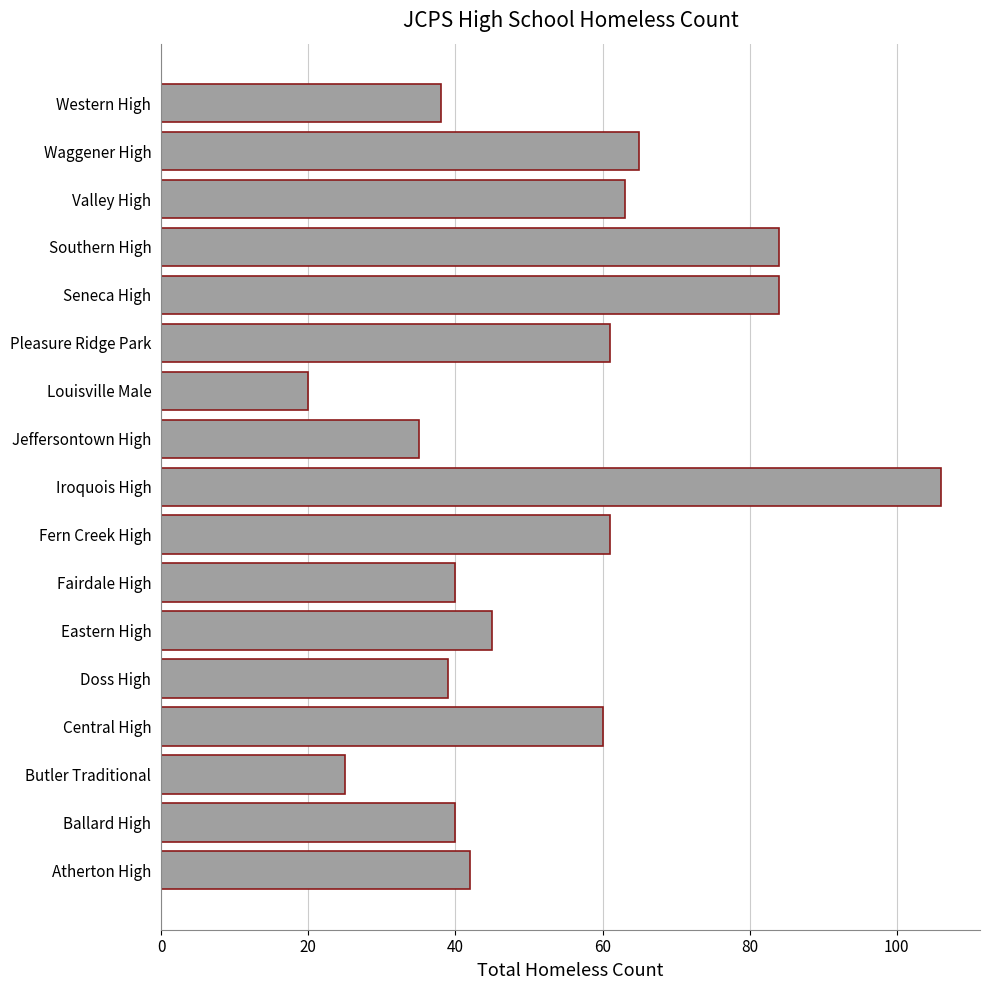

Reading bottom to top, what are all the values shown in this chart?

Atherton High=42	Ballard High=40	Butler Traditional=25	Central High=60	Doss High=39	Eastern High=45	Fairdale High=40	Fern Creek High=61	Iroquois High=106	Jeffersontown High=35	Louisville Male=20	Pleasure Ridge Park=61	Seneca High=84	Southern High=84	Valley High=63	Waggener High=65	Western High=38